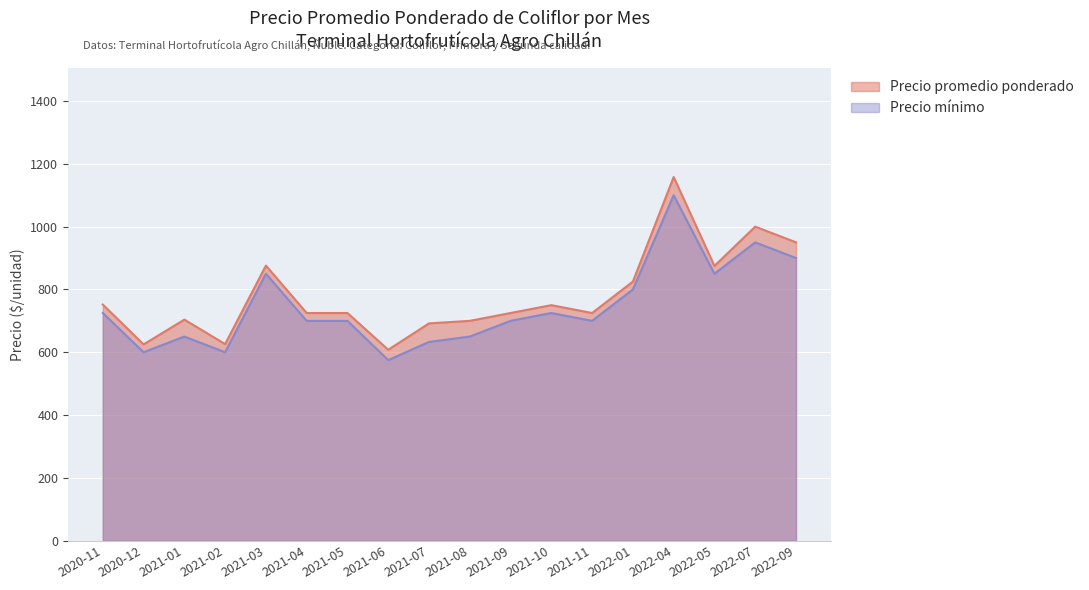

What is the difference between the Precio mínimo values at 2020-12 and 2021-09?

100